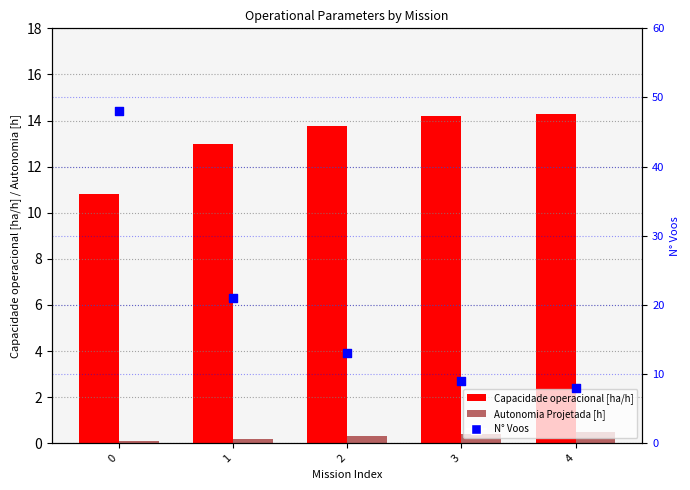

Which series contains the lowest Y value?

Autonomia Projetada [h]